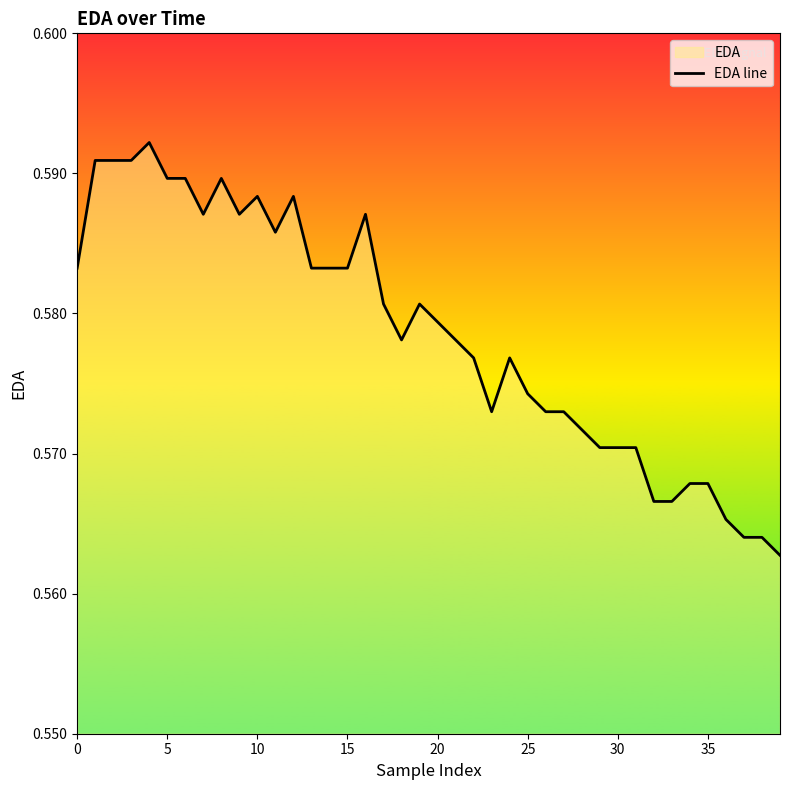

Is it true that the value at 0 is 0.8?

False